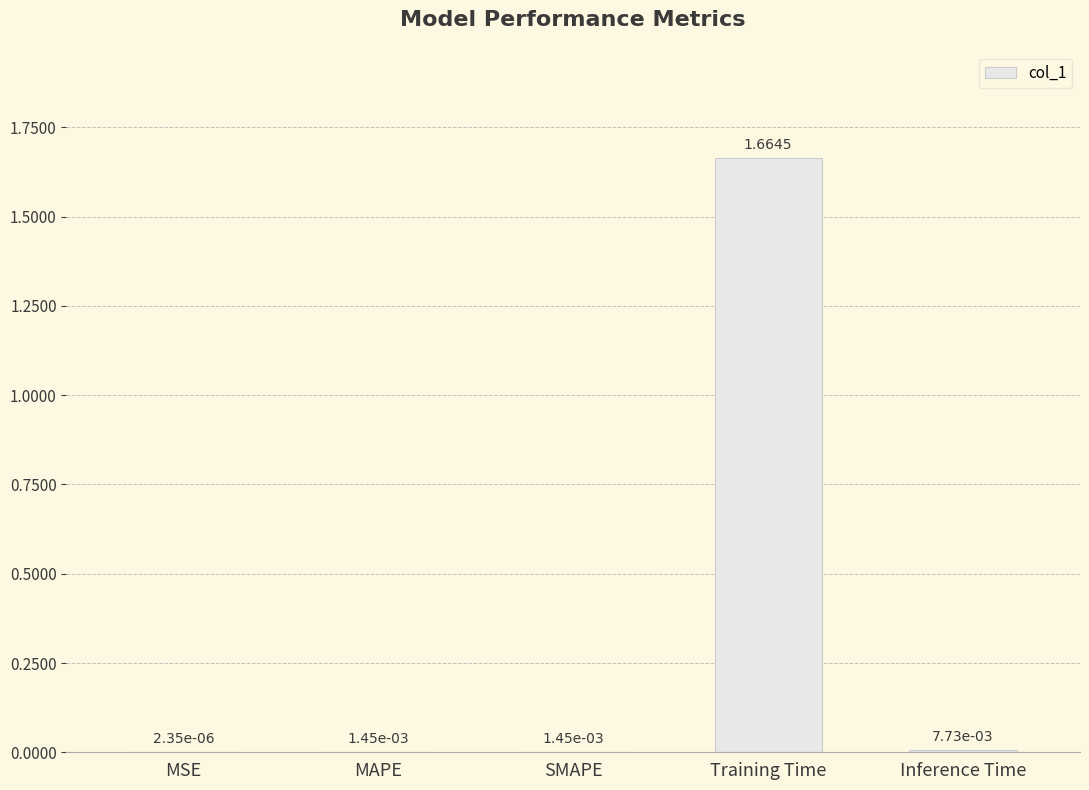

What is the change in value from MAPE to Training Time?

+1.7